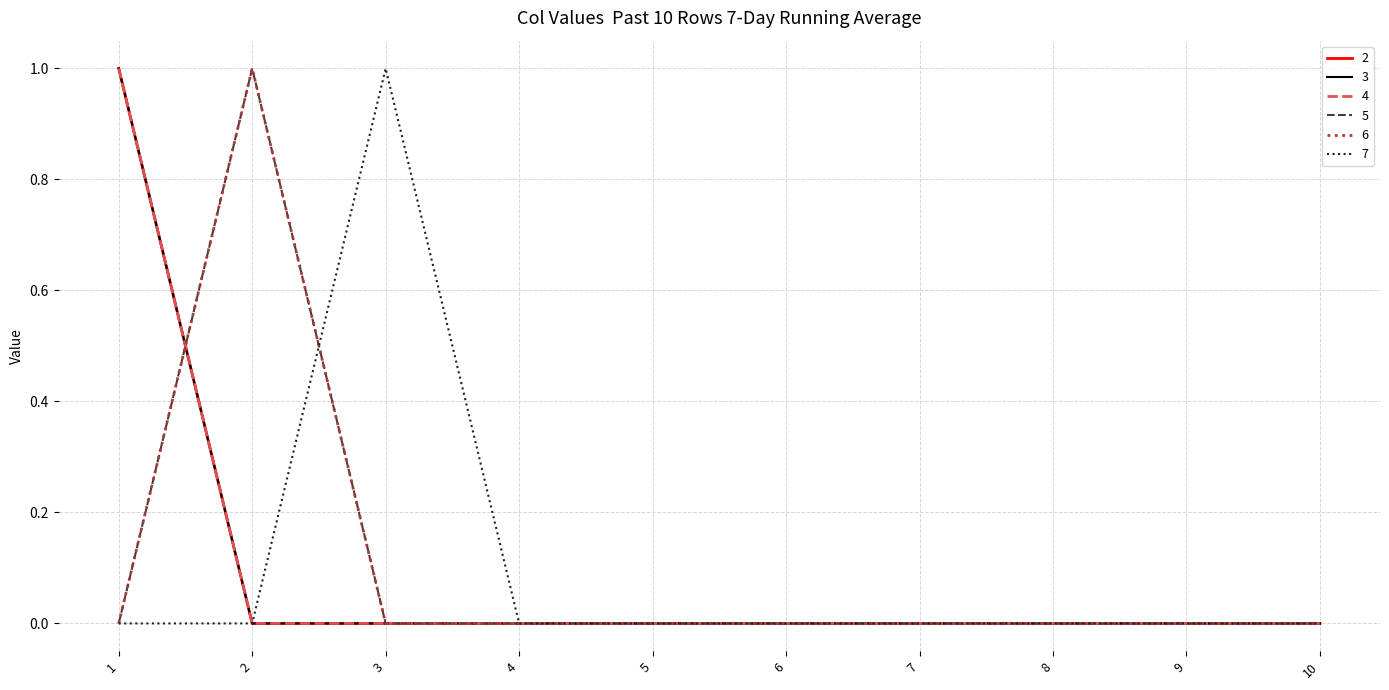

True or false: 7 and 5 intersect in this chart.

True